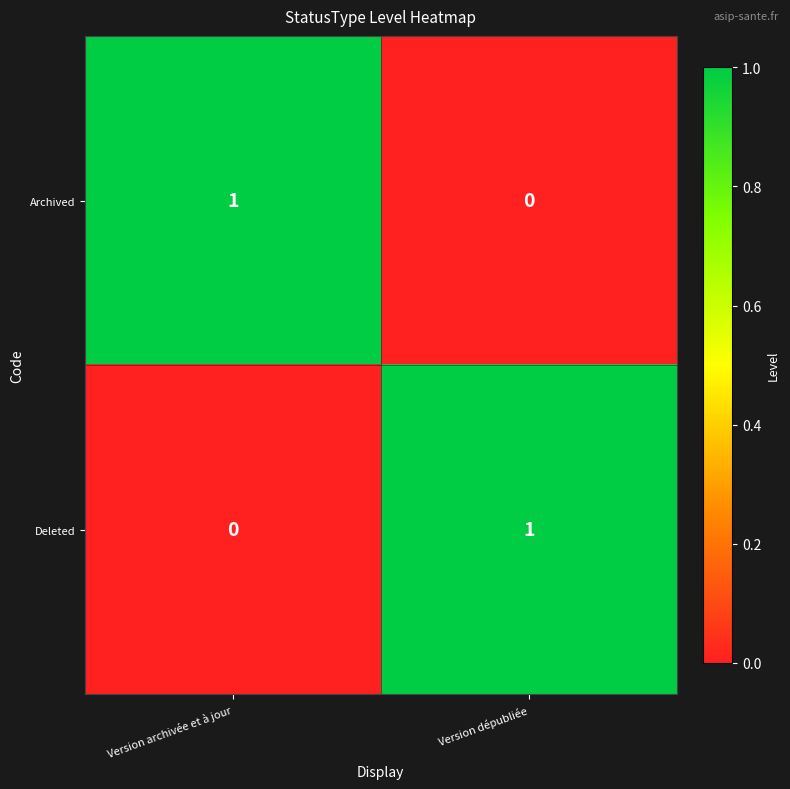

What is the difference between the highest and lowest values at Version dépubliée?

1